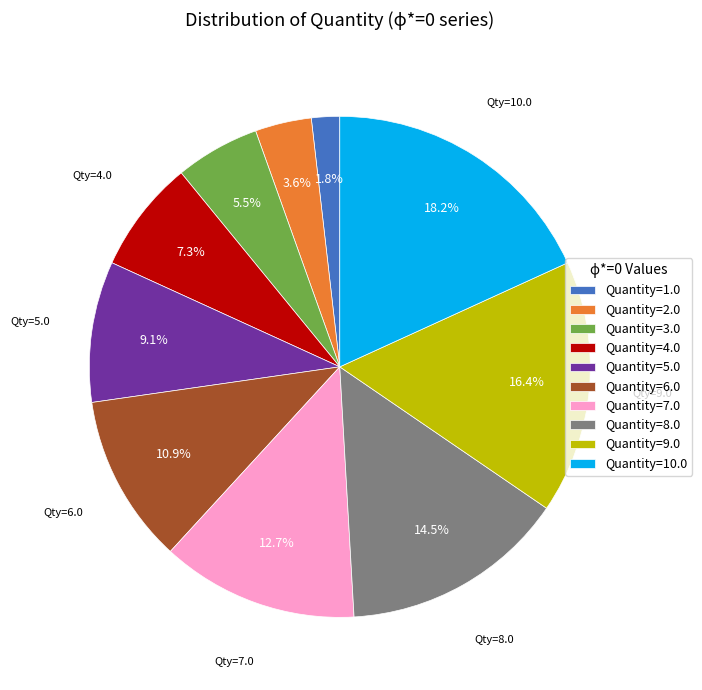

What is the smallest slice in the pie chart?

Quantity=1.0